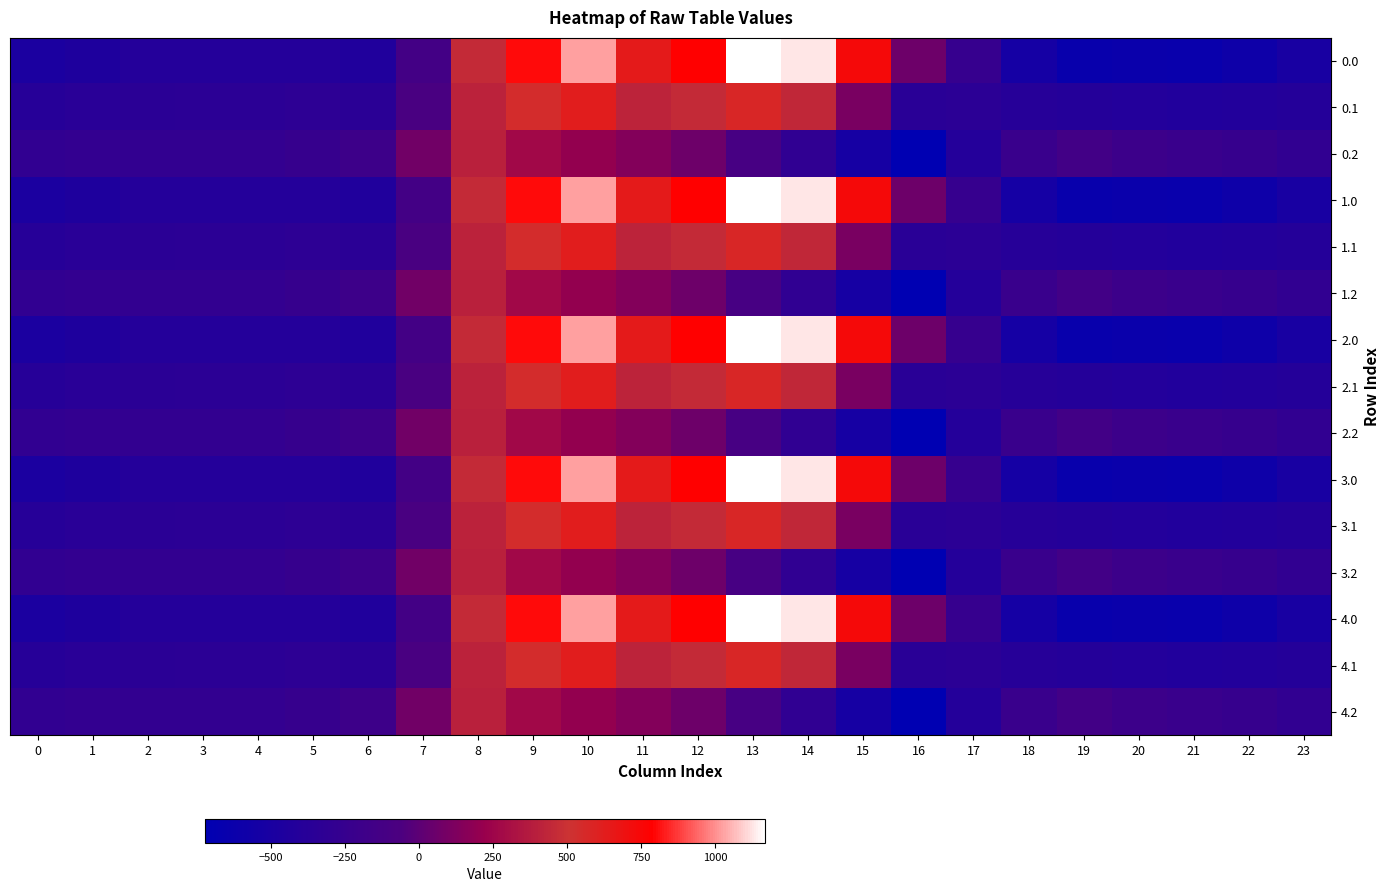

Reading right to left, what are all the values shown in this chart?

0.0: 23=-511.3	22=-592.3	21=-638.4	20=-629.9	19=-644.5	18=-529.6	17=-250.3	16=67.6	15=739.0	14=1128.3	13=1167.2	12=784.4	11=640.9	10=1023.2	9=804.0	8=454.2	7=-136.4	6=-435.0	5=-410.8	4=-404.9	3=-404.4	2=-410.3	1=-449.5	0=-482.0
0.1: 23=-399.4	22=-419.9	21=-432.4	20=-414.5	19=-399.7	18=-388.5	17=-340.1	16=-353.7	15=111.1	14=438.6	13=574.0	12=456.1	11=415.4	10=628.1	9=542.1	8=412.6	7=-81.6	6=-345.2	5=-329.5	4=-339.6	3=-342.7	2=-347.9	1=-361.1	0=-384.6
0.2: 23=-287.5	22=-247.4	21=-226.4	20=-199.2	19=-151.1	18=-223.1	17=-409.5	16=-721.2	15=-522.2	14=-301.9	13=-104.4	12=65.2	11=149.1	10=202.5	9=271.1	8=407.2	7=77.9	6=-187.1	5=-248.1	4=-274.4	3=-281.0	2=-285.5	1=-272.7	0=-287.1
1.0: 23=-511.3	22=-592.3	21=-638.4	20=-629.9	19=-644.5	18=-529.6	17=-250.3	16=67.6	15=739.0	14=1128.3	13=1167.2	12=784.4	11=640.9	10=1023.2	9=804.0	8=454.2	7=-136.4	6=-435.0	5=-410.8	4=-404.9	3=-404.4	2=-410.3	1=-449.5	0=-482.0
1.1: 23=-399.4	22=-419.9	21=-432.4	20=-414.5	19=-399.7	18=-388.5	17=-340.1	16=-353.7	15=111.1	14=438.6	13=574.0	12=456.1	11=415.4	10=628.1	9=542.1	8=412.6	7=-81.6	6=-345.2	5=-329.5	4=-339.6	3=-342.7	2=-347.9	1=-361.1	0=-384.6
1.2: 23=-287.5	22=-247.4	21=-226.4	20=-199.2	19=-151.1	18=-223.1	17=-409.5	16=-721.2	15=-522.2	14=-301.9	13=-104.4	12=65.2	11=149.1	10=202.5	9=271.1	8=407.2	7=77.9	6=-187.1	5=-248.1	4=-274.4	3=-281.0	2=-285.5	1=-272.7	0=-287.1
2.0: 23=-511.3	22=-592.3	21=-638.4	20=-629.9	19=-644.5	18=-529.6	17=-250.3	16=67.6	15=739.0	14=1128.3	13=1167.2	12=784.4	11=640.9	10=1023.2	9=804.0	8=454.2	7=-136.4	6=-435.0	5=-410.8	4=-404.9	3=-404.4	2=-410.3	1=-449.5	0=-482.0
2.1: 23=-399.4	22=-419.9	21=-432.4	20=-414.5	19=-399.7	18=-388.5	17=-340.1	16=-353.7	15=111.1	14=438.6	13=574.0	12=456.1	11=415.4	10=628.1	9=542.1	8=412.6	7=-81.6	6=-345.2	5=-329.5	4=-339.6	3=-342.7	2=-347.9	1=-361.1	0=-384.6
2.2: 23=-287.5	22=-247.4	21=-226.4	20=-199.2	19=-151.1	18=-223.1	17=-409.5	16=-721.2	15=-522.2	14=-301.9	13=-104.4	12=65.2	11=149.1	10=202.5	9=271.1	8=407.2	7=77.9	6=-187.1	5=-248.1	4=-274.4	3=-281.0	2=-285.5	1=-272.7	0=-287.1
3.0: 23=-511.3	22=-592.3	21=-638.4	20=-629.9	19=-644.5	18=-529.6	17=-250.3	16=67.6	15=739.0	14=1128.3	13=1167.2	12=784.4	11=640.9	10=1023.2	9=804.0	8=454.2	7=-136.4	6=-435.0	5=-410.8	4=-404.9	3=-404.4	2=-410.3	1=-449.5	0=-482.0
3.1: 23=-399.4	22=-419.9	21=-432.4	20=-414.5	19=-399.7	18=-388.5	17=-340.1	16=-353.7	15=111.1	14=438.6	13=574.0	12=456.1	11=415.4	10=628.1	9=542.1	8=412.6	7=-81.6	6=-345.2	5=-329.5	4=-339.6	3=-342.7	2=-347.9	1=-361.1	0=-384.6
3.2: 23=-287.5	22=-247.4	21=-226.4	20=-199.2	19=-151.1	18=-223.1	17=-409.5	16=-721.2	15=-522.2	14=-301.9	13=-104.4	12=65.2	11=149.1	10=202.5	9=271.1	8=407.2	7=77.9	6=-187.1	5=-248.1	4=-274.4	3=-281.0	2=-285.5	1=-272.7	0=-287.1
4.0: 23=-511.3	22=-592.3	21=-638.4	20=-629.9	19=-644.5	18=-529.6	17=-250.3	16=67.6	15=739.0	14=1128.3	13=1167.2	12=784.4	11=640.9	10=1023.2	9=804.0	8=454.2	7=-136.4	6=-435.0	5=-410.8	4=-404.9	3=-404.4	2=-410.3	1=-449.5	0=-482.0
4.1: 23=-399.4	22=-419.9	21=-432.4	20=-414.5	19=-399.7	18=-388.5	17=-340.1	16=-353.7	15=111.1	14=438.6	13=574.0	12=456.1	11=415.4	10=628.1	9=542.1	8=412.6	7=-81.6	6=-345.2	5=-329.5	4=-339.6	3=-342.7	2=-347.9	1=-361.1	0=-384.6
4.2: 23=-287.5	22=-247.4	21=-226.4	20=-199.2	19=-151.1	18=-223.1	17=-409.5	16=-721.2	15=-522.2	14=-301.9	13=-104.4	12=65.2	11=149.1	10=202.5	9=271.1	8=407.2	7=77.9	6=-187.1	5=-248.1	4=-274.4	3=-281.0	2=-285.5	1=-272.7	0=-287.1